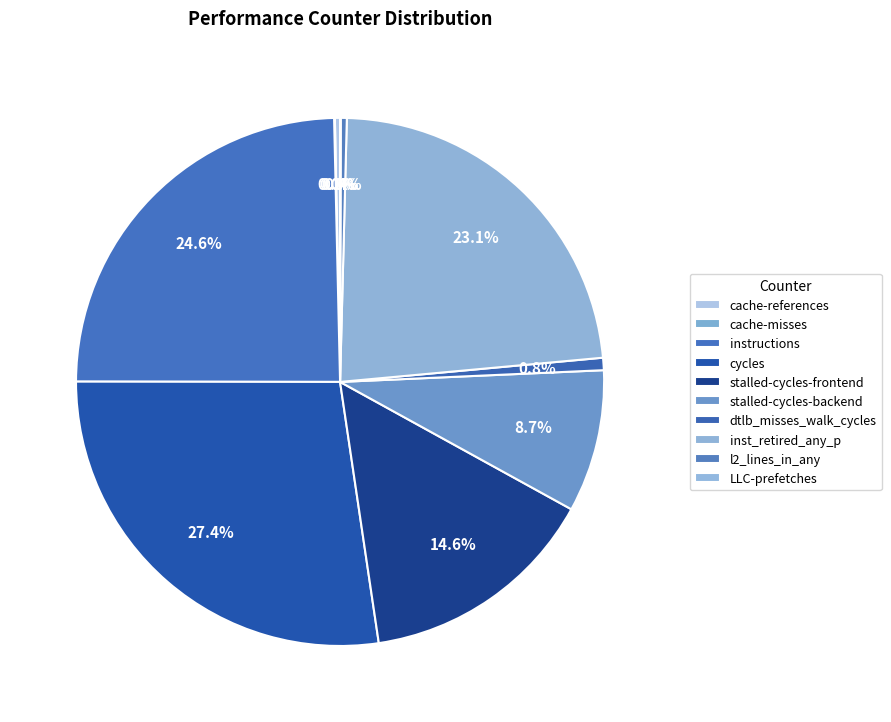

Which has a higher value, instructions or stalled-cycles-backend?

instructions